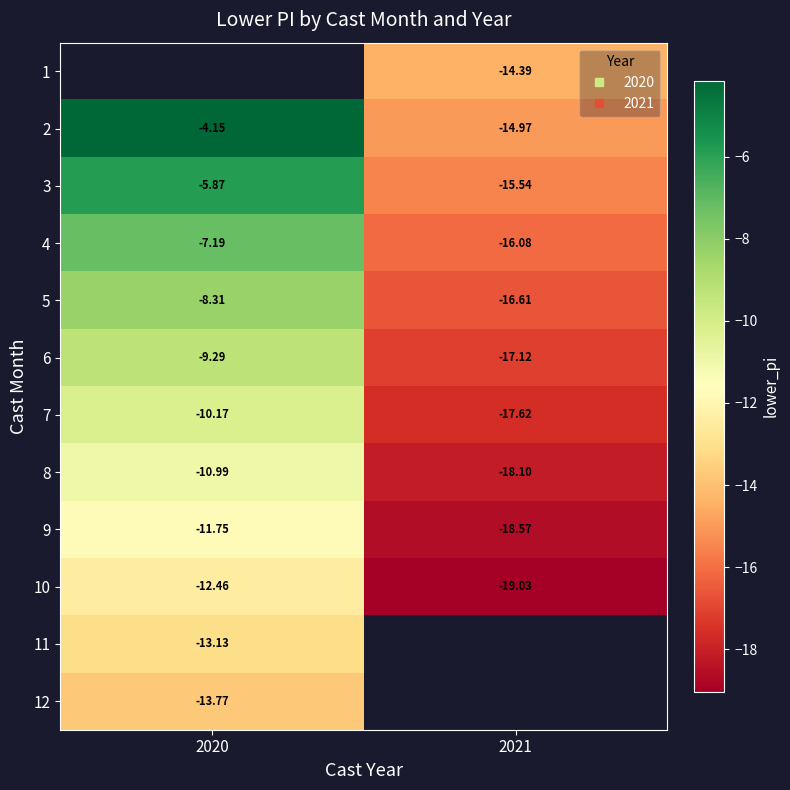

At which category does the chart reach its minimum across all series?

2021